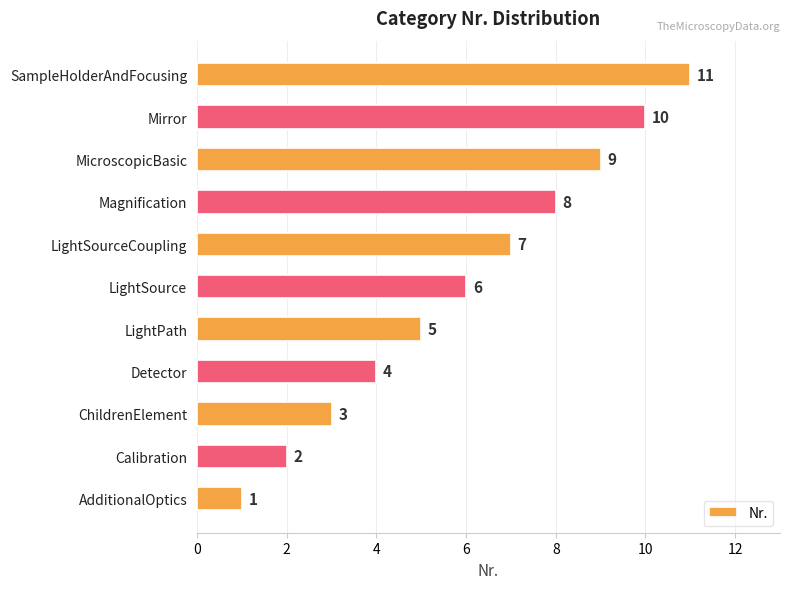

What is the change in value from AdditionalOptics to Detector?

+3